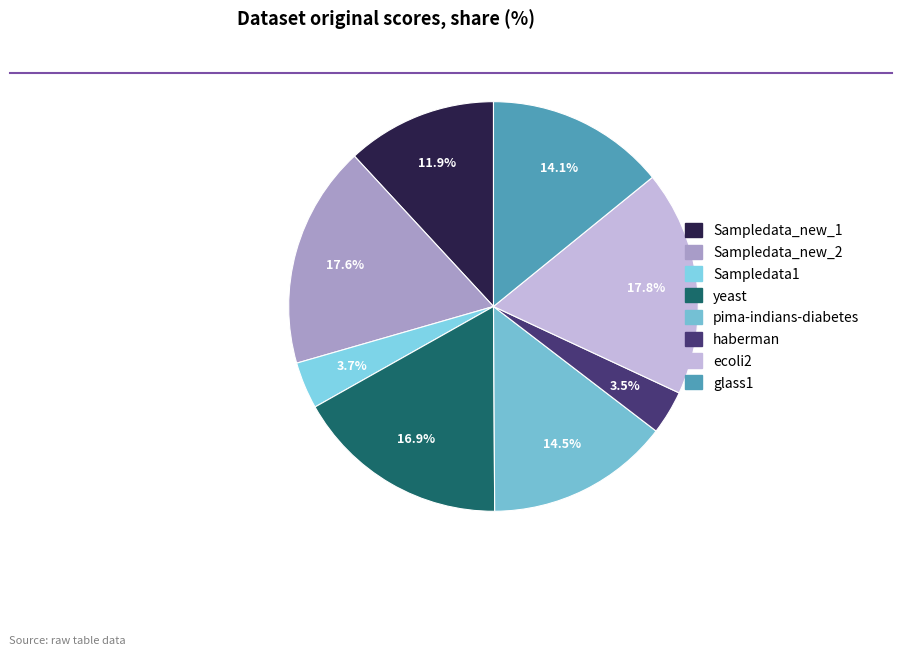

How many slices are in this pie chart?

8